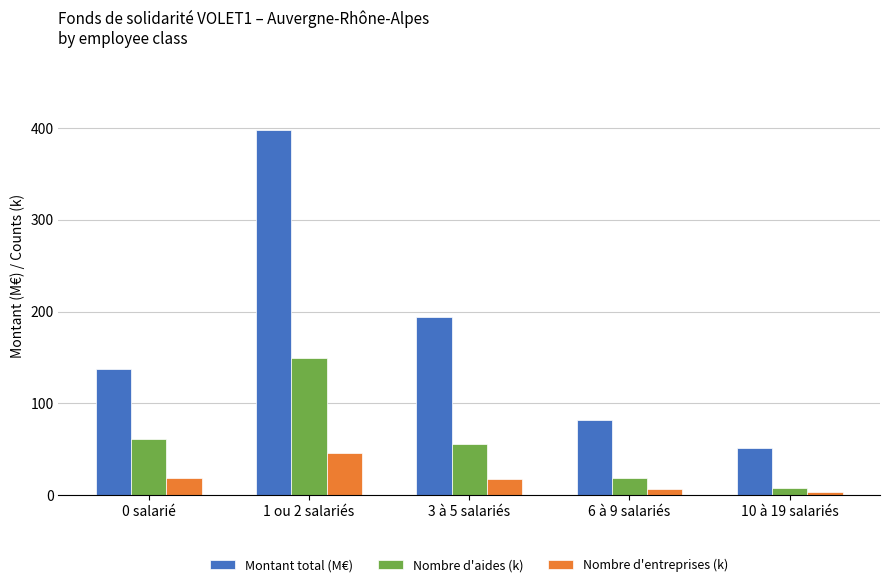

What position from the right is 0 salarié?

5